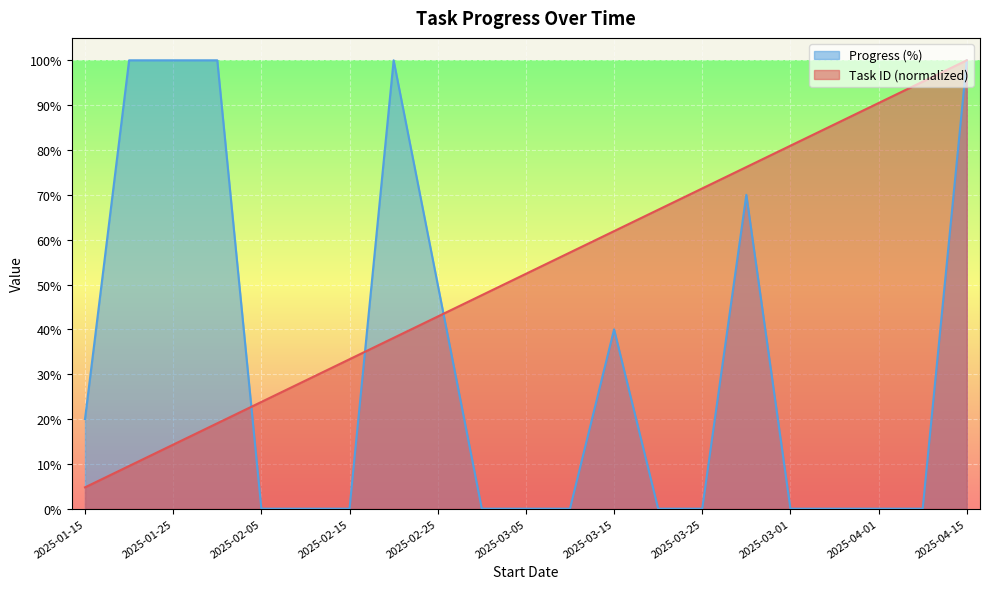

True or false: Task ID has more than 0 interior local peaks.

False